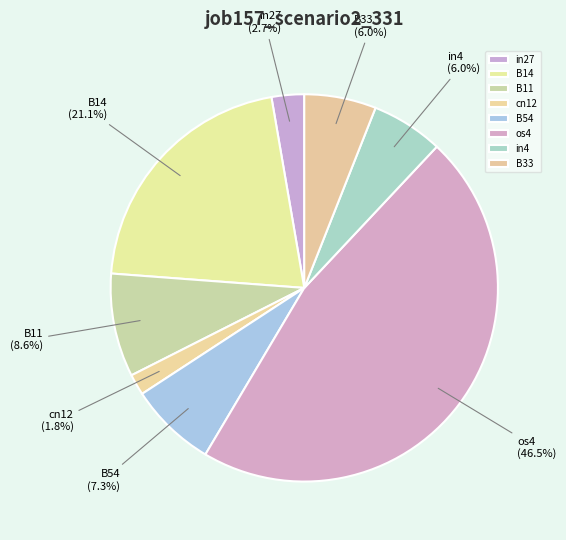

What portion of the pie excludes os4?

53.5%